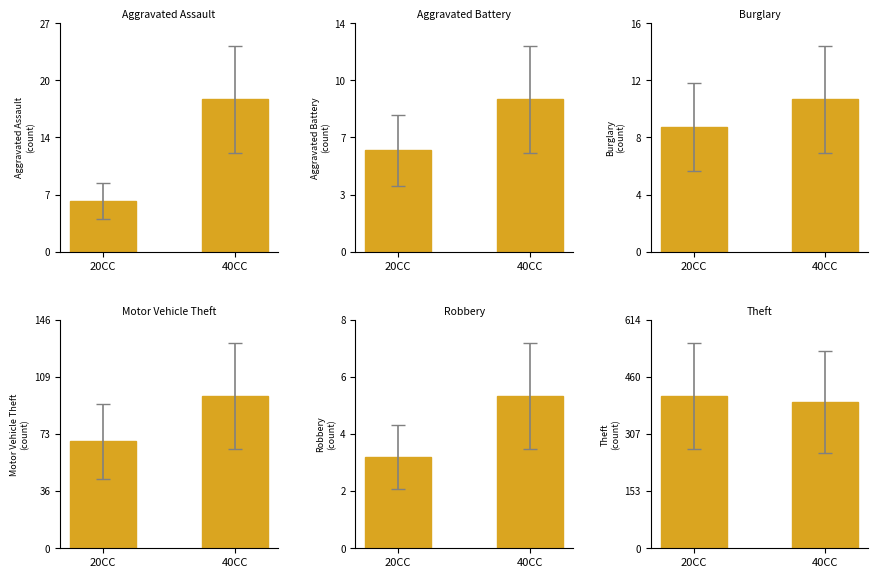

What is the spread (max minus min) of values at 20CC?

406